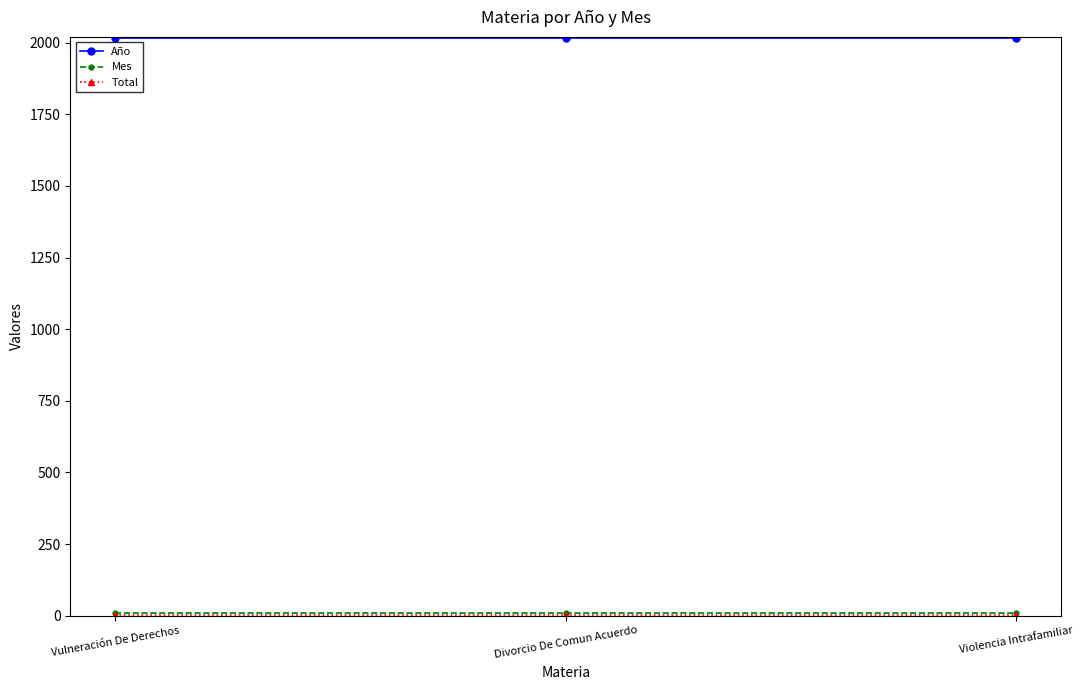

At how many categories does at least one series exceed 1758?

3